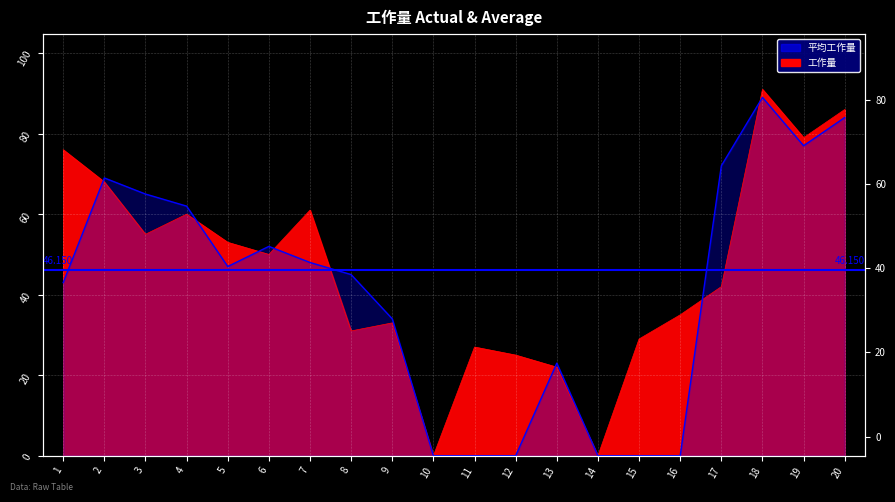

Reading right to left, what are all the values shown in this chart?

工作量: 86	79	91	42	35	29	0	22	25	27	0	33	31	61	50	53	60	55	68	76
平均工作量: 84	77	89	72	0	0	0	23	0	0	0	34	45	48	52	47	62	65	69	43